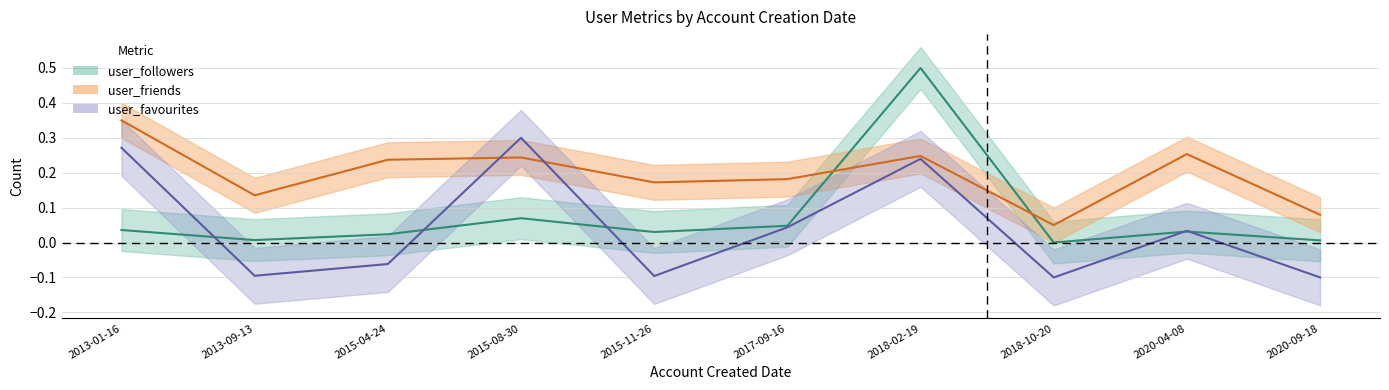

What is the difference between the highest and lowest values at 2013-09-13?

0.2